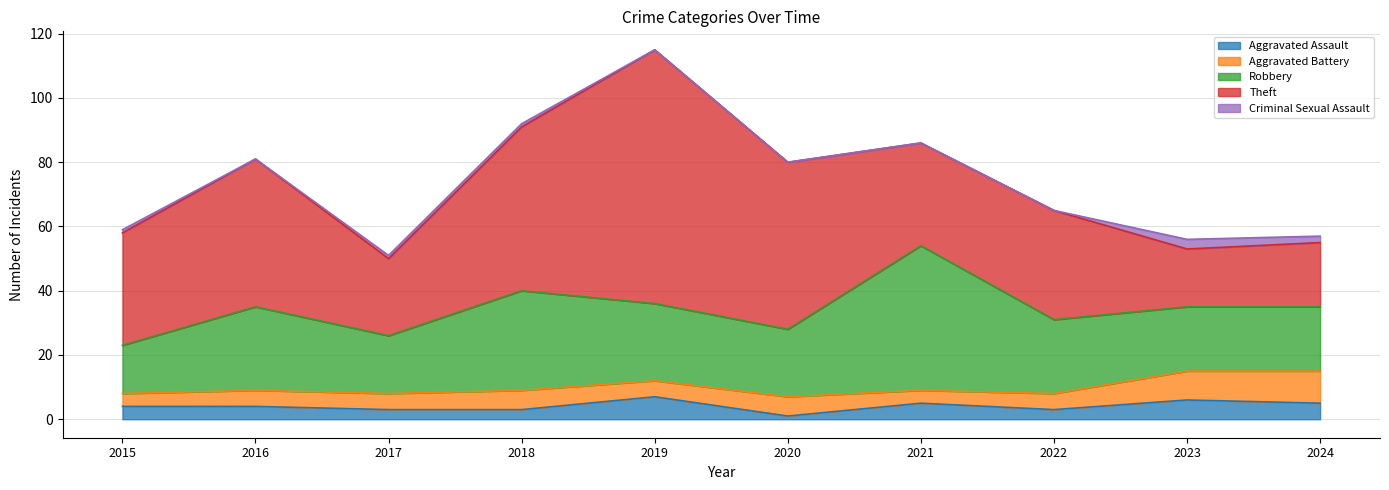

Which has a higher value, 2015 or 2017?

2015